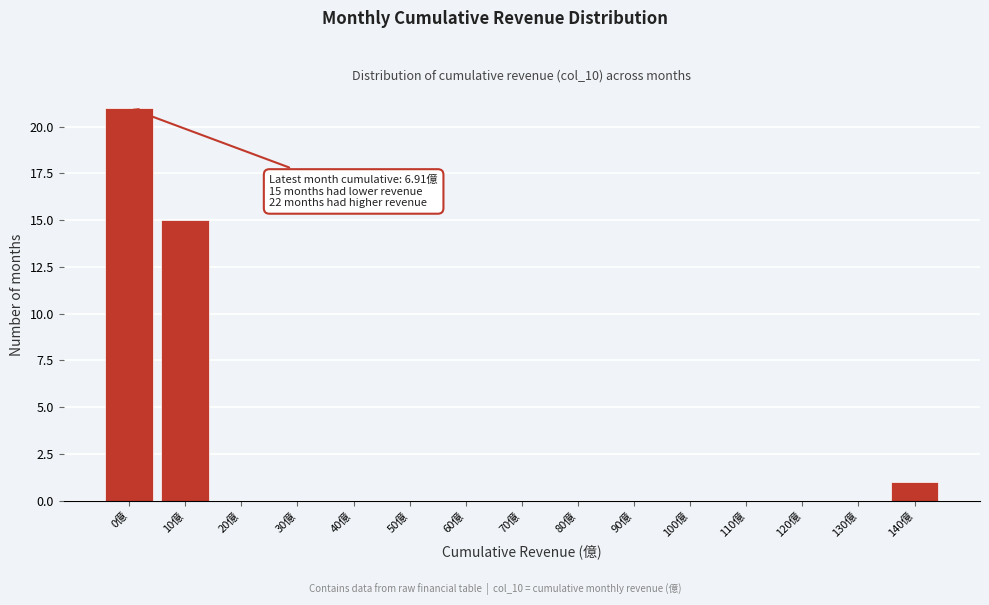

Reading left to right, transcribe all the data shown in this chart.

0億=21	10億=15	20億=0	30億=0	40億=0	50億=0	60億=0	70億=0	80億=0	90億=0	100億=0	110億=0	120億=0	130億=0	140億=1